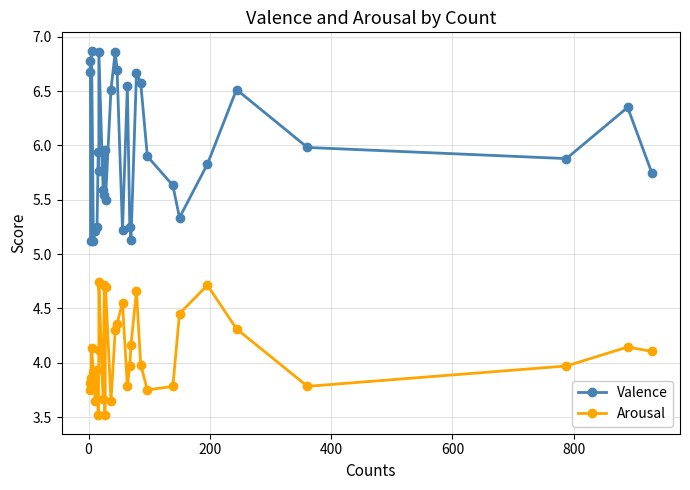

What is the smallest value displayed?

3.5